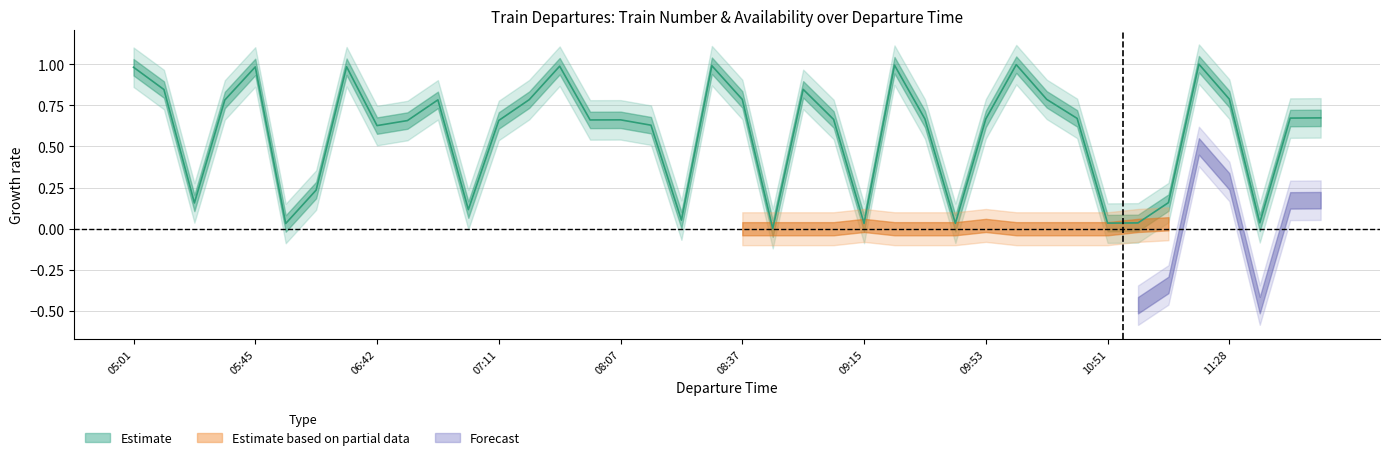

Reading right to left, transcribe all the data shown in this chart.

0.7	0.7	0.0	0.8	1.0	0.2	0.0	0.0	0.7	0.8	1.0	0.7	0.0	0.7	1.0	0.0	0.7	0.8	0.0	0.8	1.0	0.1	0.6	0.7	0.7	1.0	0.8	0.7	0.1	0.8	0.7	0.6	1.0	0.2	0.0	1.0	0.8	0.2	0.8	1.0